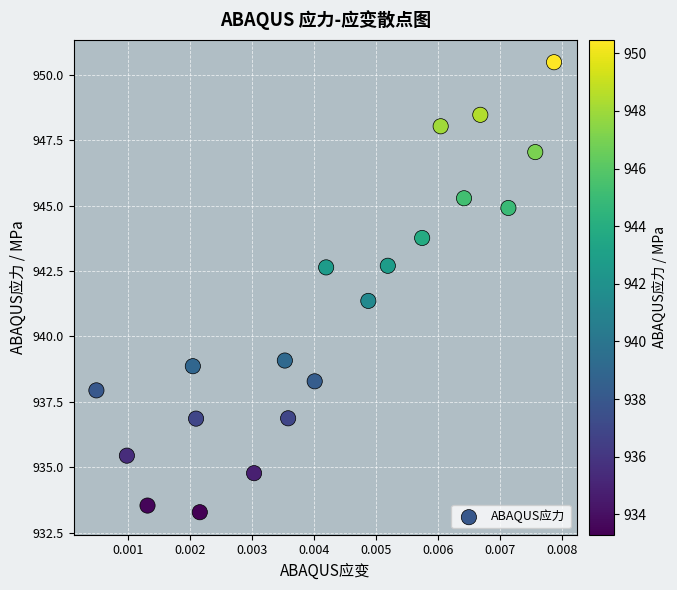

What is the range of Y values (max minus min)?

17.2